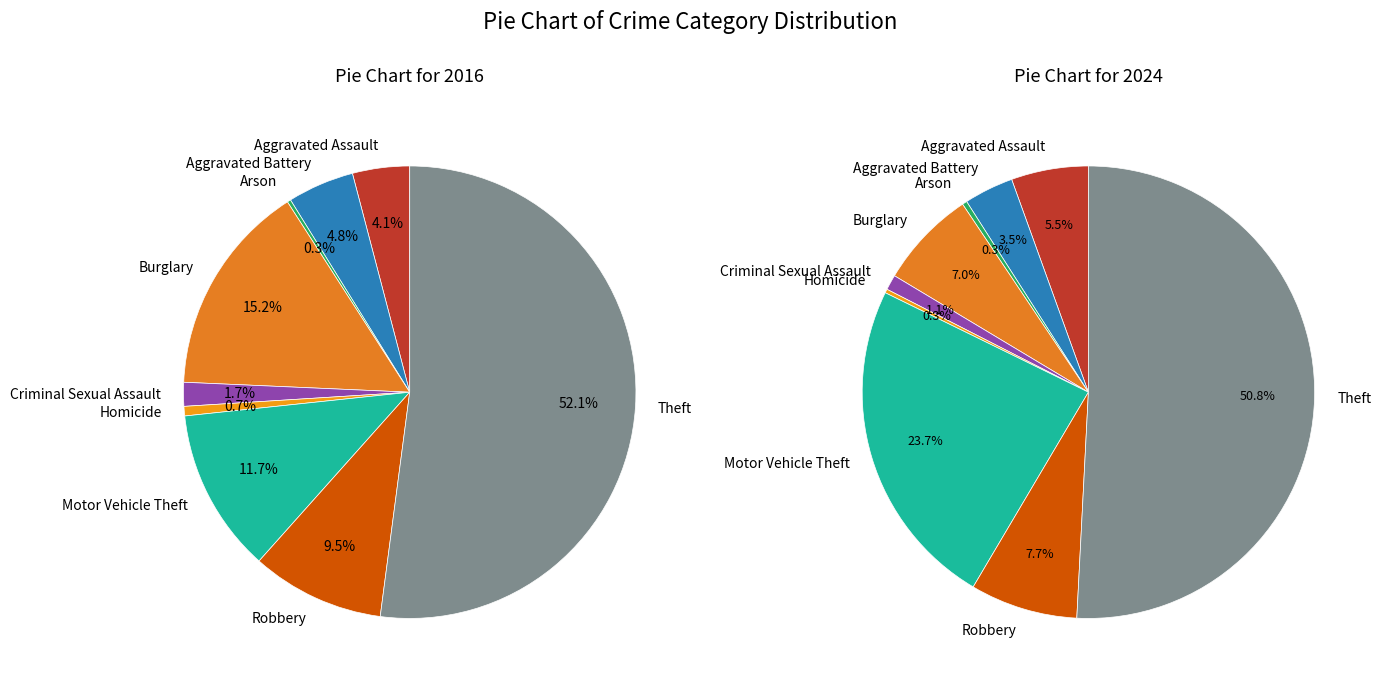

Is there a majority slice in this chart?

Yes